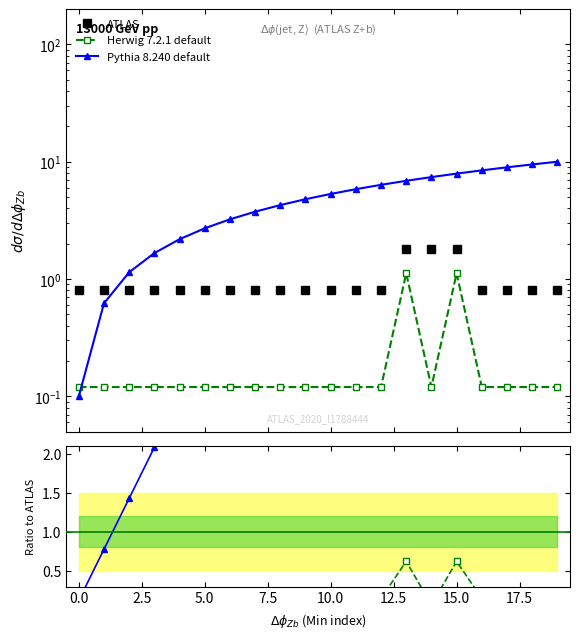

True or false: Herwig 7.2.1 default and ATLAS intersect in this chart.

False